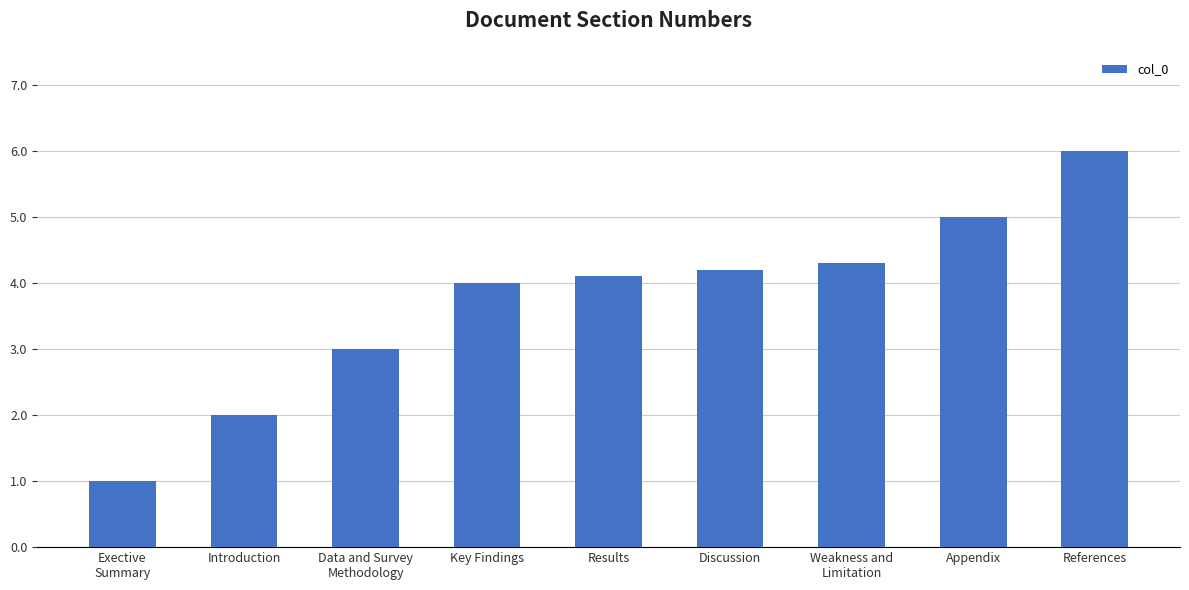

The value at Results is 1.1. True or false?

False